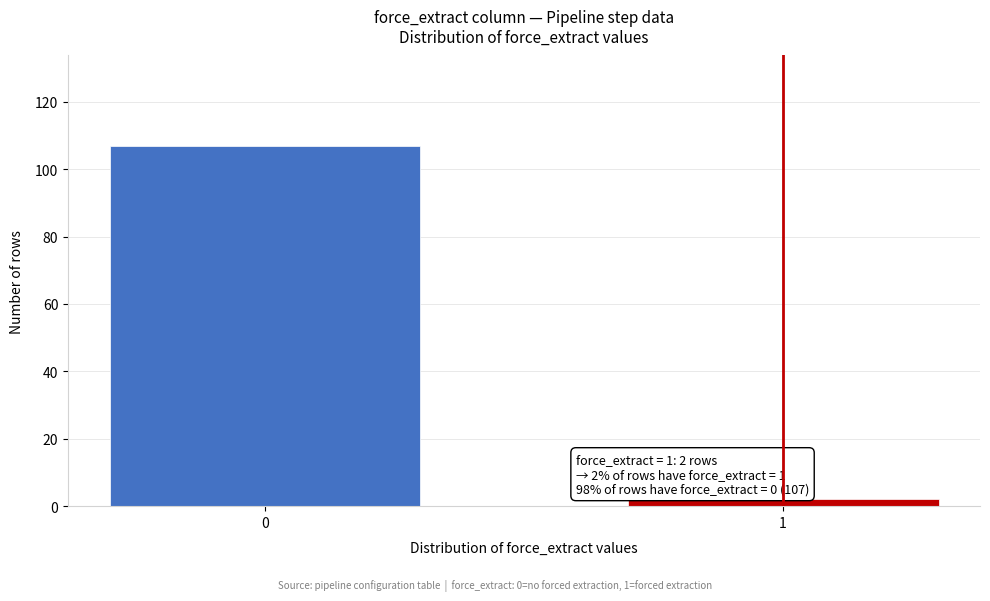

Reading right to left, extract all data points from this chart.

2	107